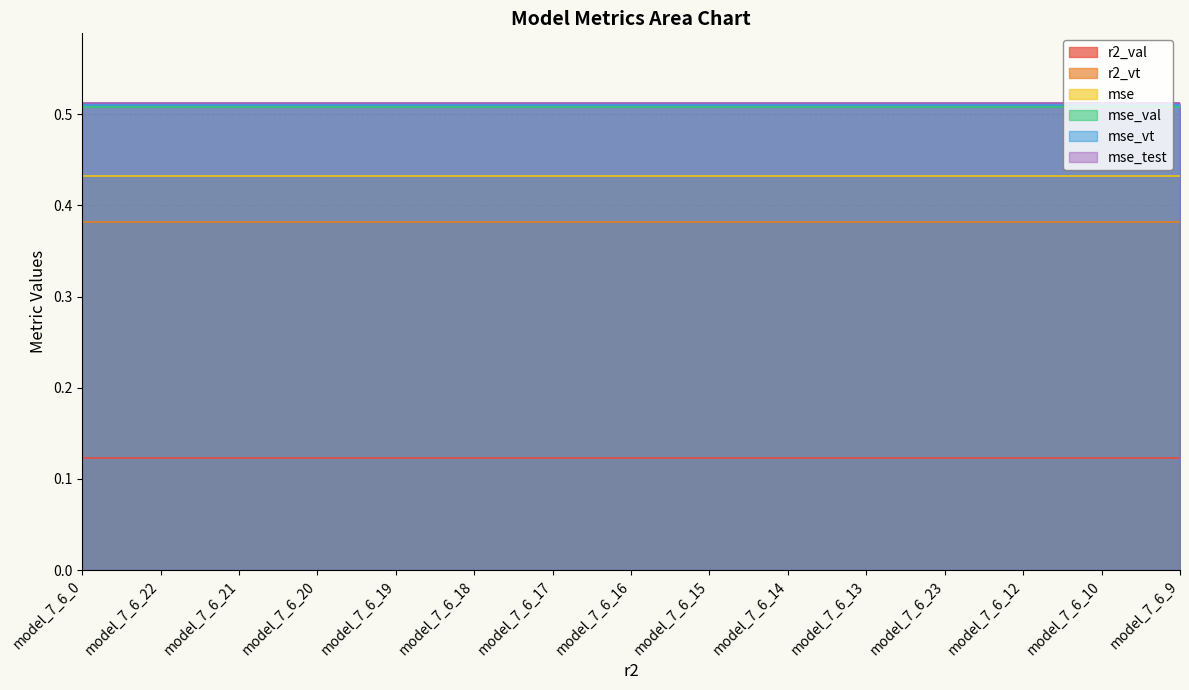

True or false: r2_val and mse cross at least once.

False